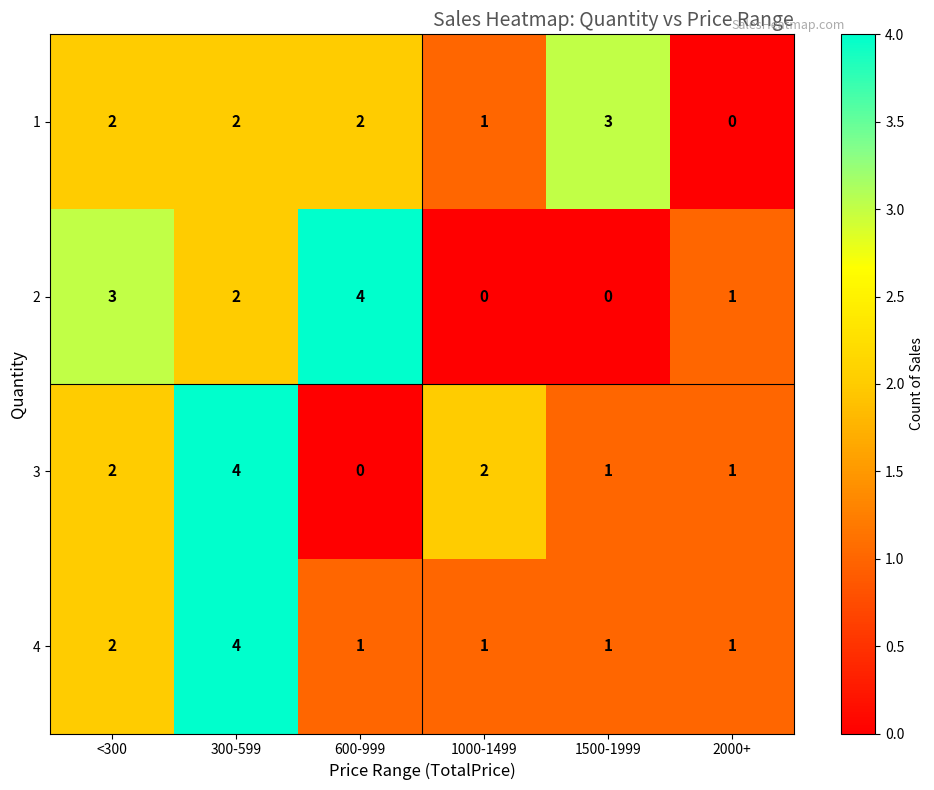

How many values in 3 are above zero?

5